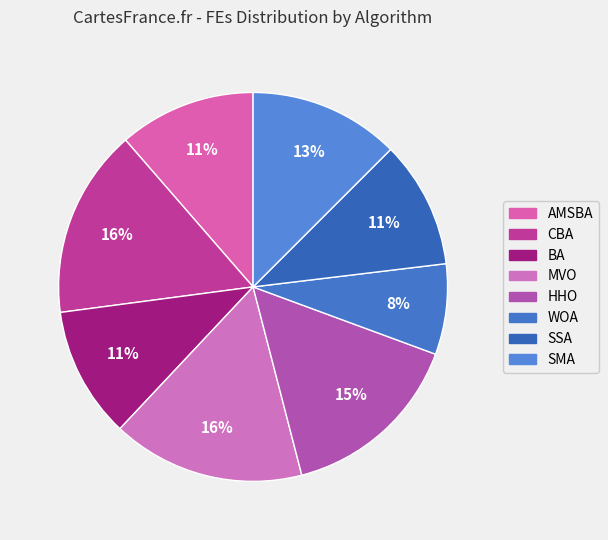

Which category has the smallest portion of the pie?

WOA